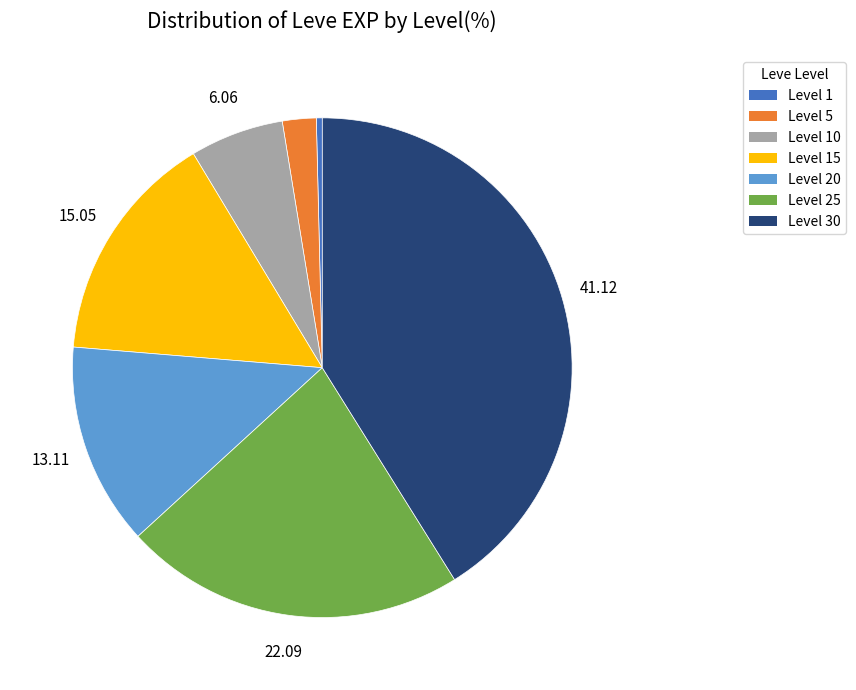

Is there a majority slice in this chart?

No